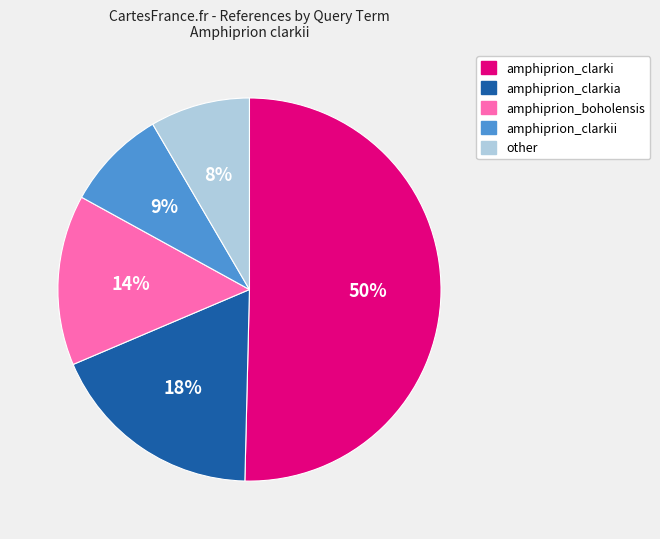

To the nearest percent, what is the average slice percentage?

20%